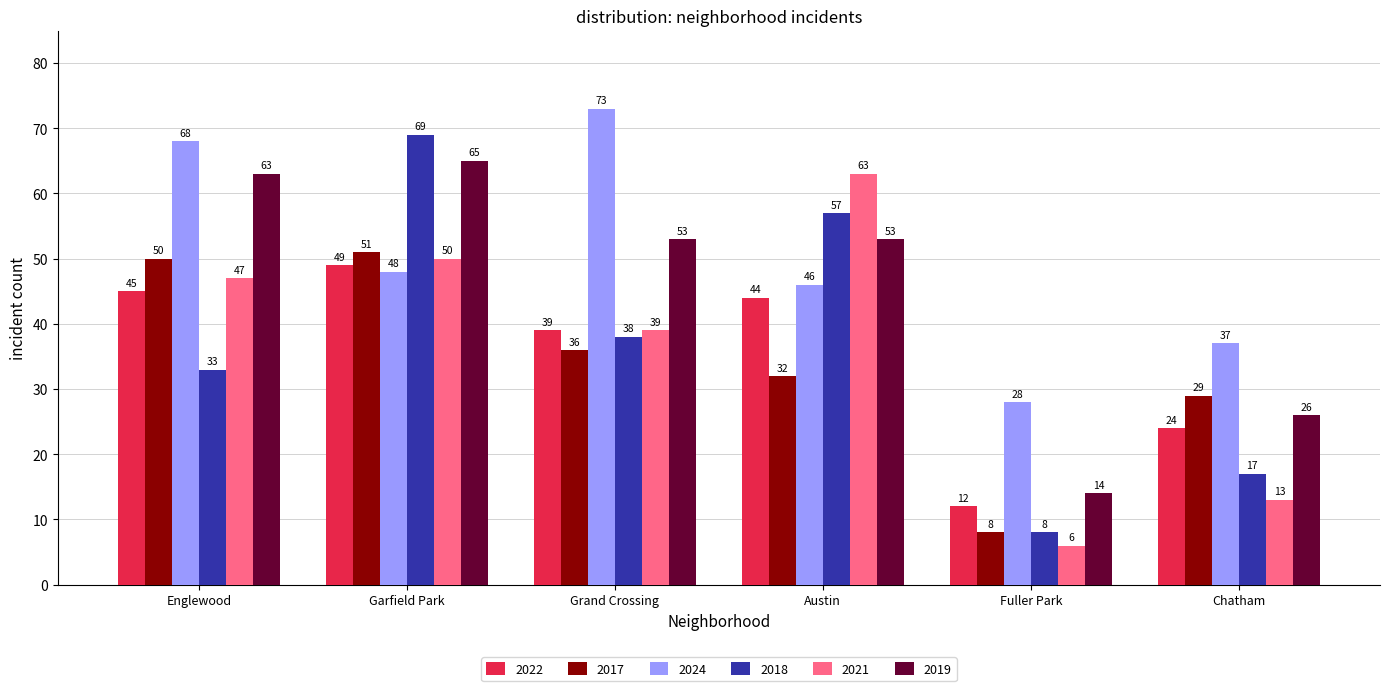

Are the bars grouped side by side (vs. stacked)?

Yes